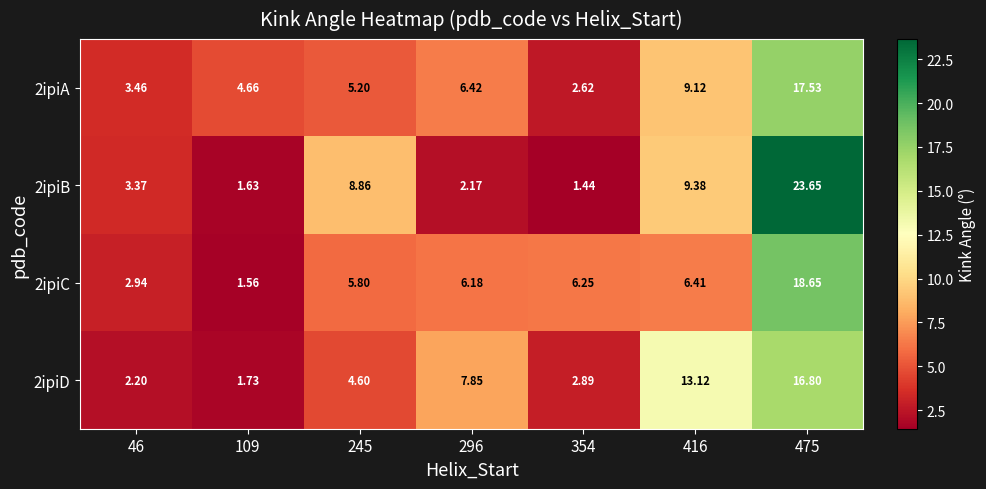

Which series has the largest total across all categories?

2ipiB